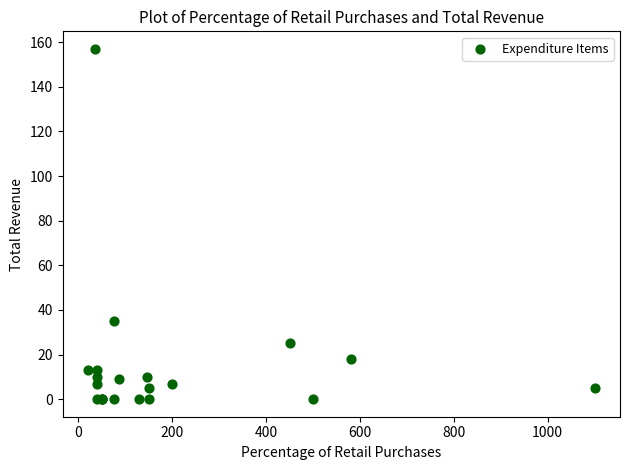

What Y value in the scatter plot is closest to 78?

35